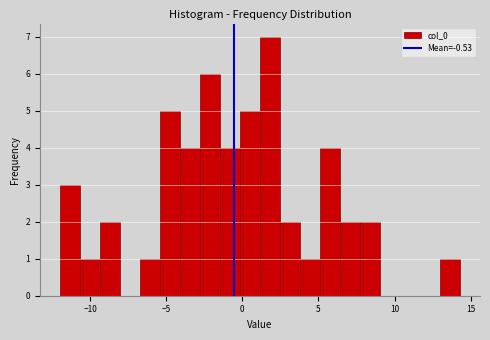

Read against the x-axis, roughly where is the centre of the tallest bar?

2.0